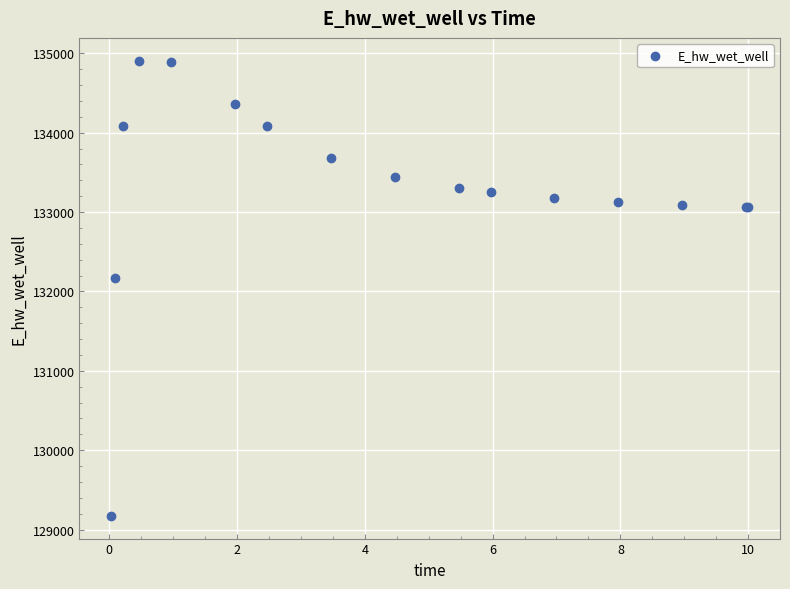

What Y value in the scatter plot is closest to 132040?

132165.5